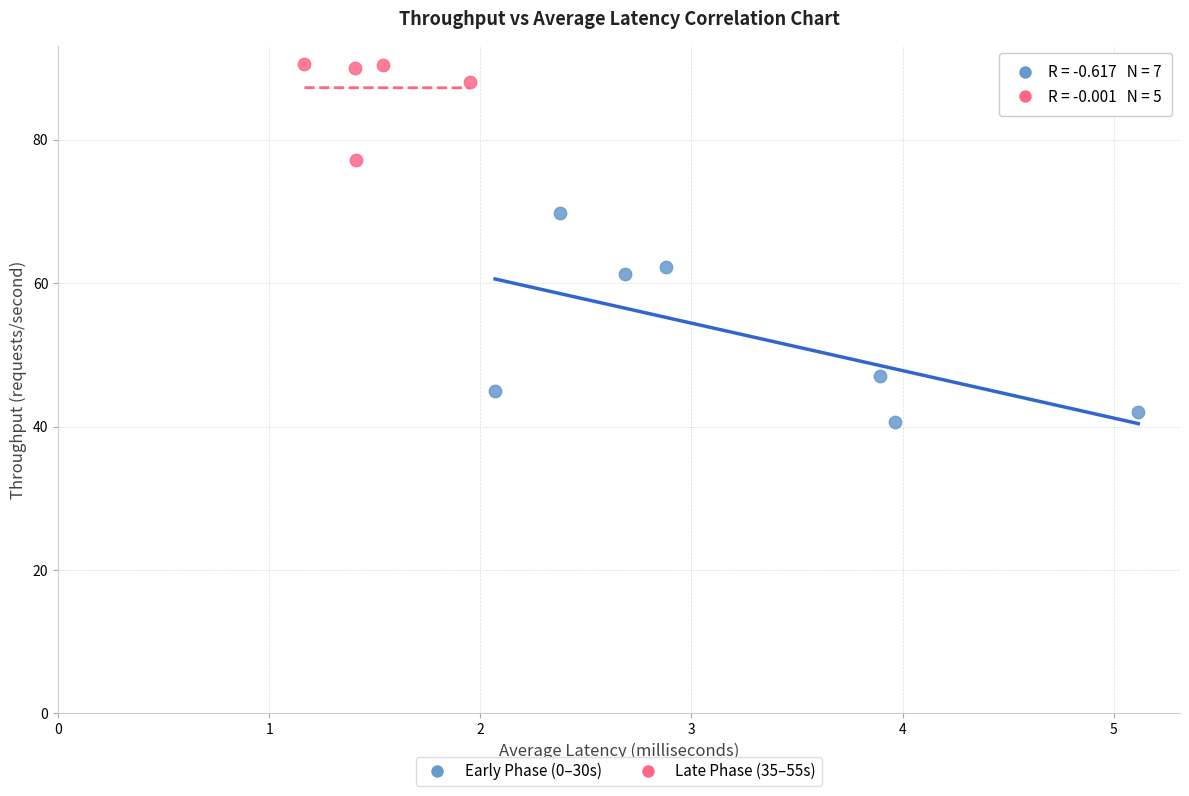

Which series has the widest spread of Y values?

Early Phase (0–30s)